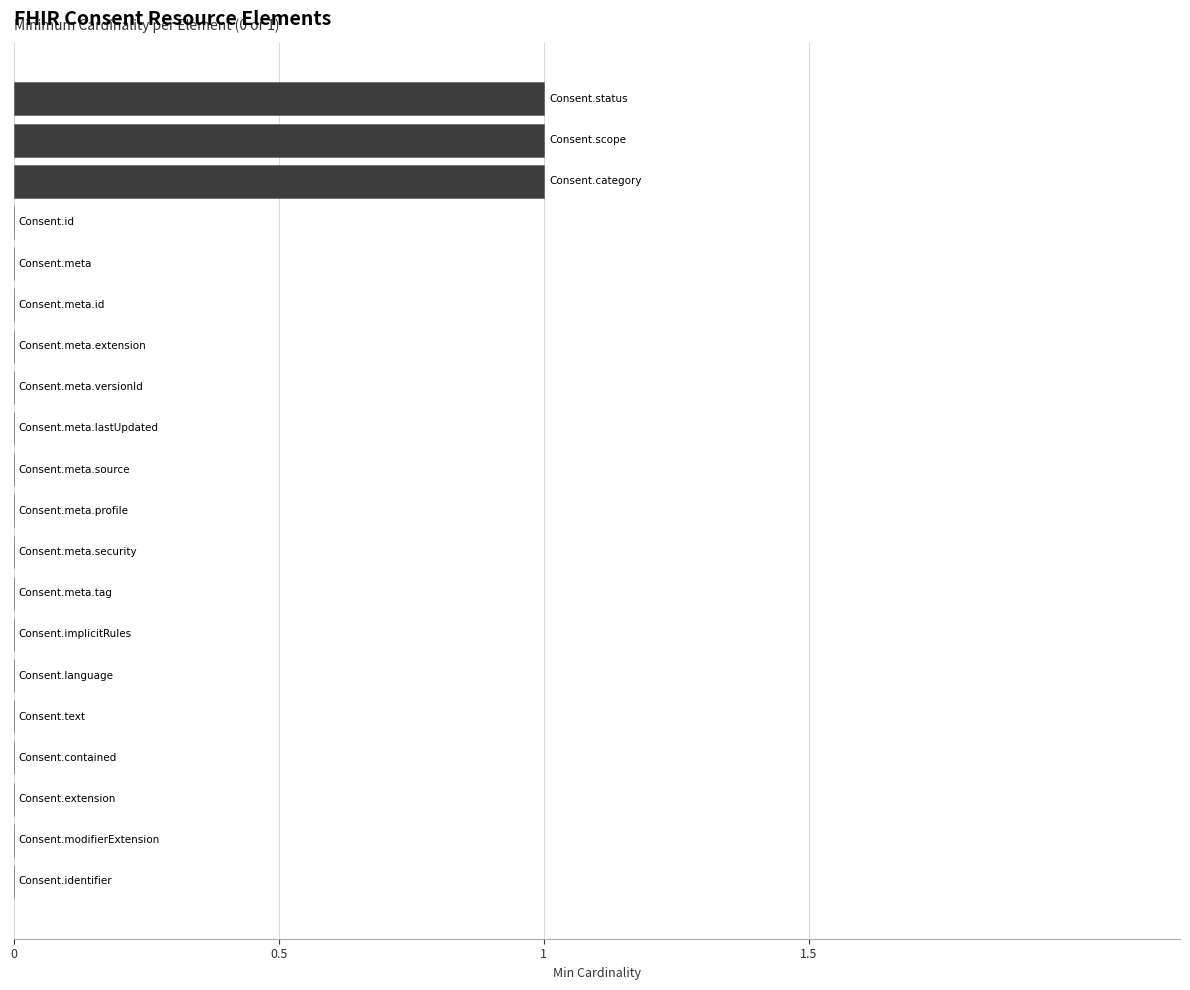

What is the sum of all values?

3